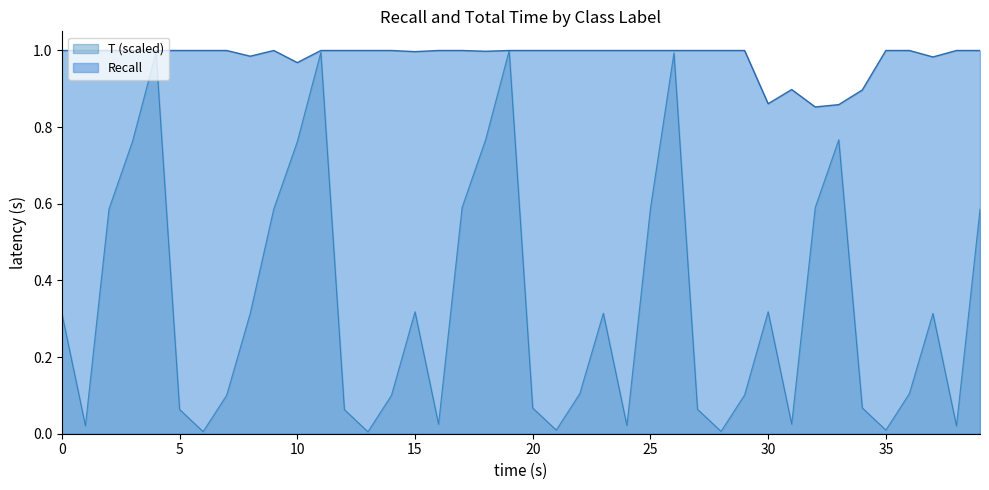

Which category has the highest value in the T series?

1986